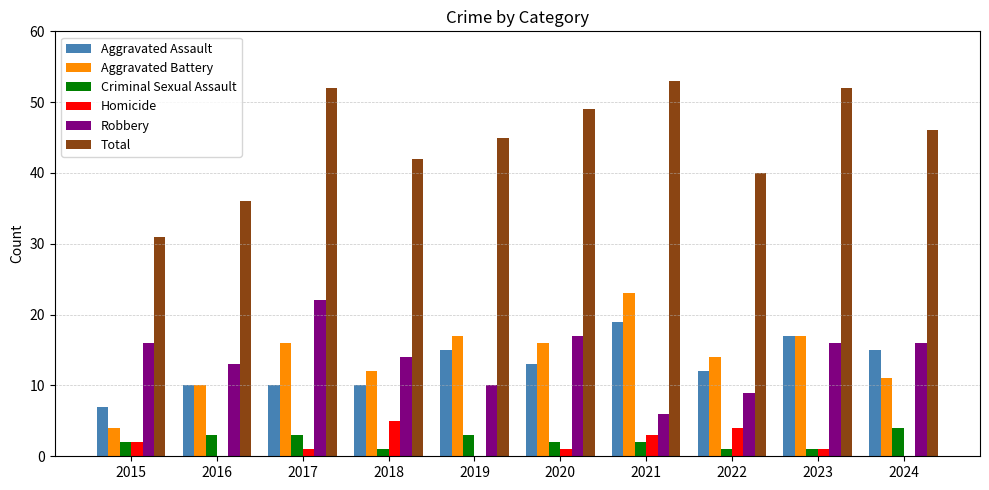

Which series changed the most between 2021 and 2022?

Total